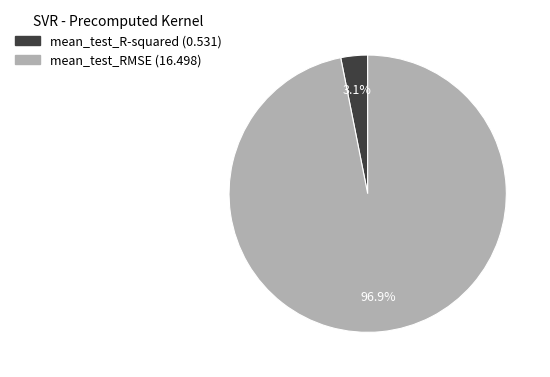

True or false: mean_test_RMSE accounts for 97% of the total.

True